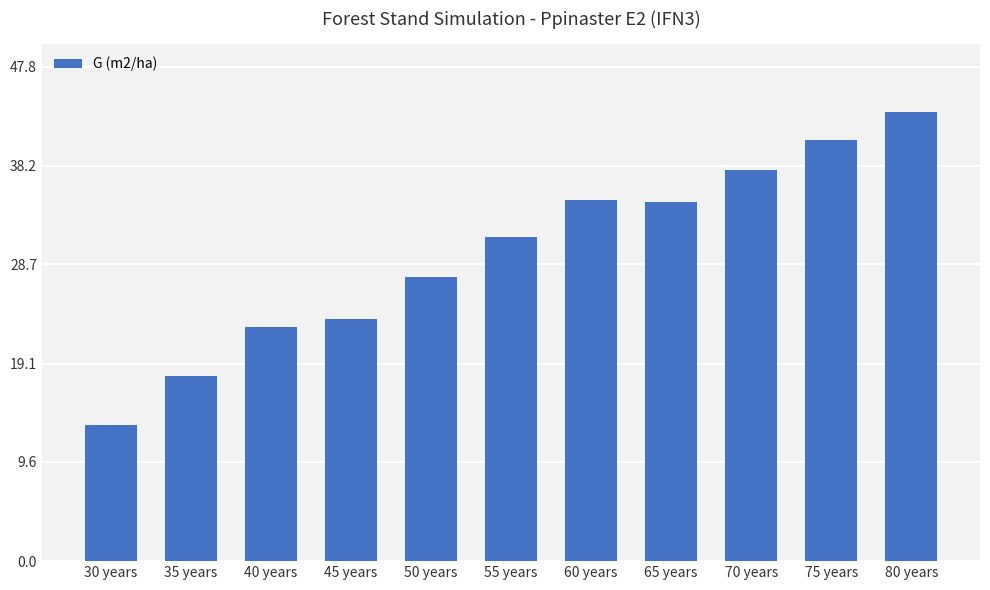

Between 65 years and 45 years, which is larger?

65 years